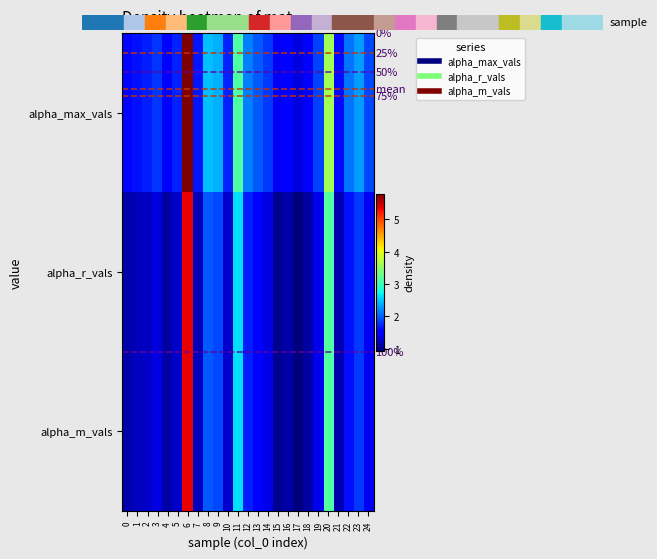

How many values in the alpha_r_vals series are below 1?

1